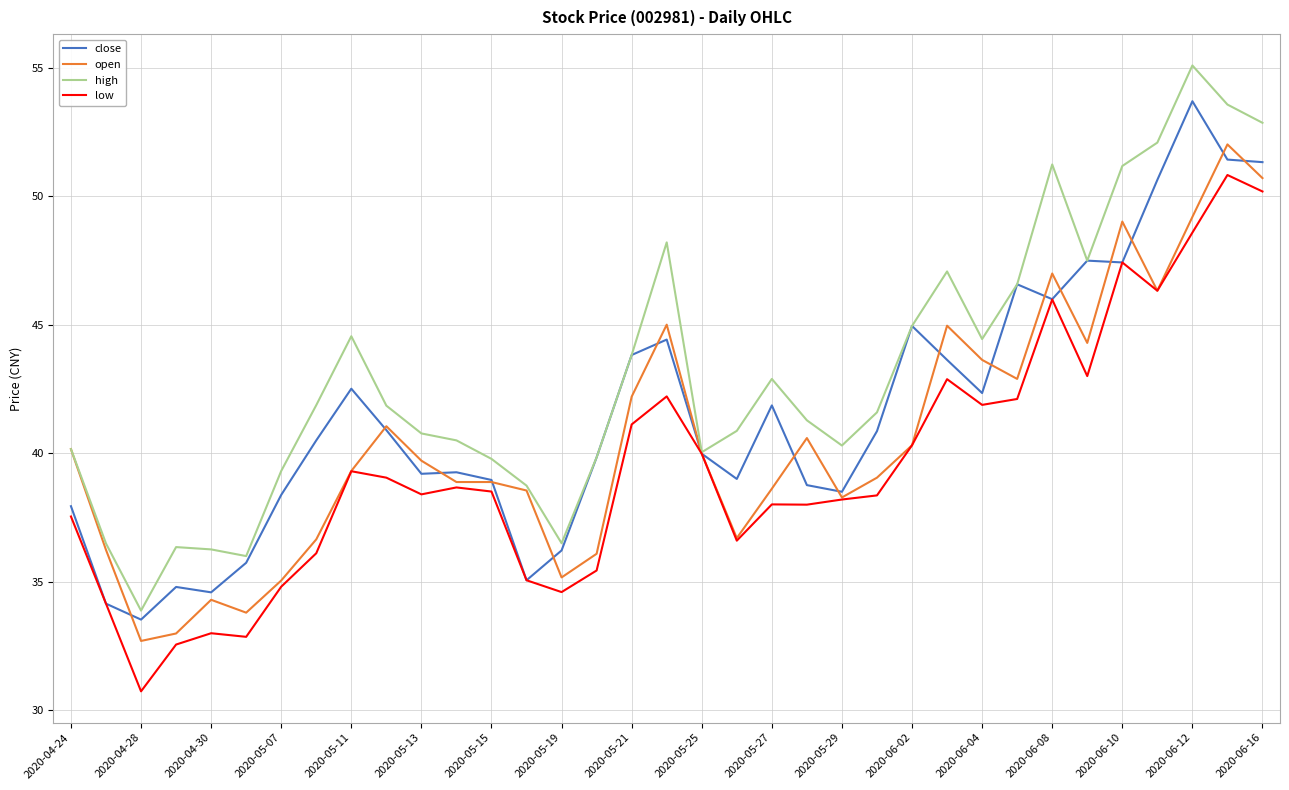

Which series has the widest spread of values?

high